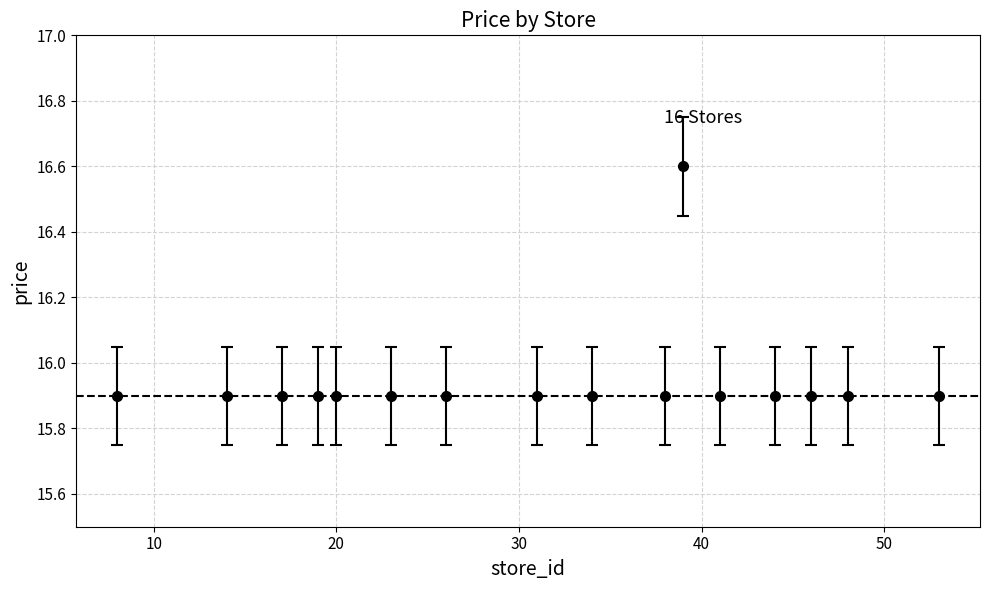

What is the value of the 16th point from the left?

15.9